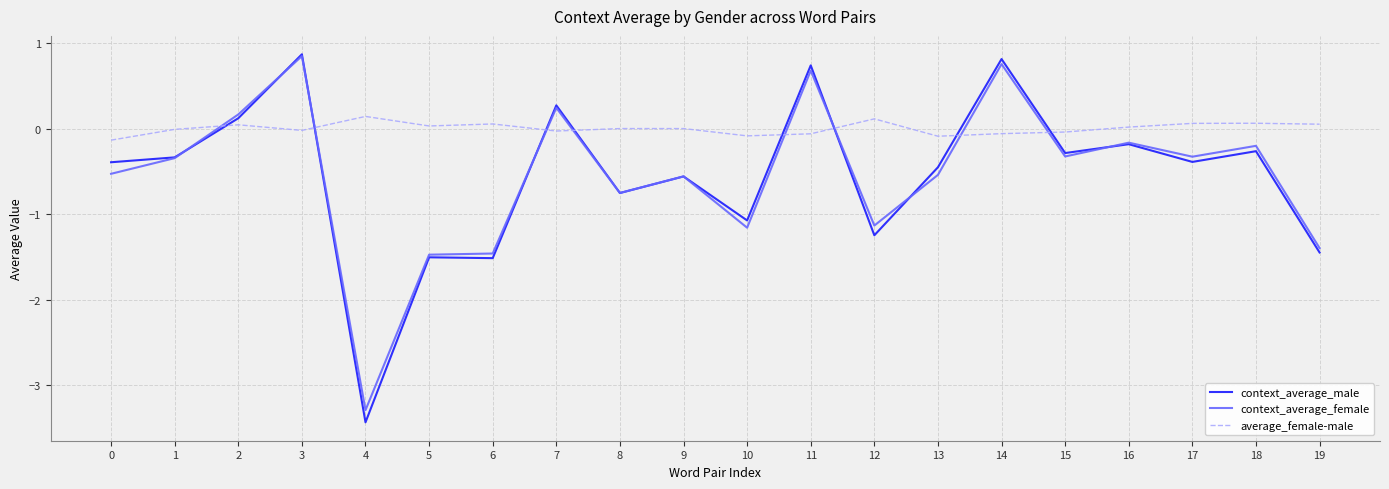

True or false: context_average_male has more than 2 points higher than both neighbors.

True